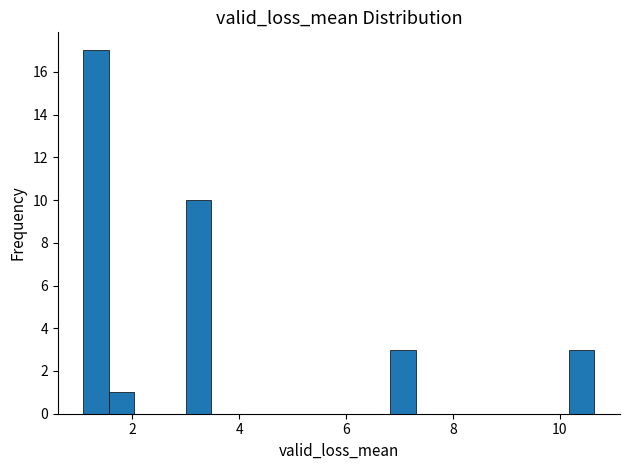

Read against the x-axis, roughly where is the centre of the tallest bar?

1.4